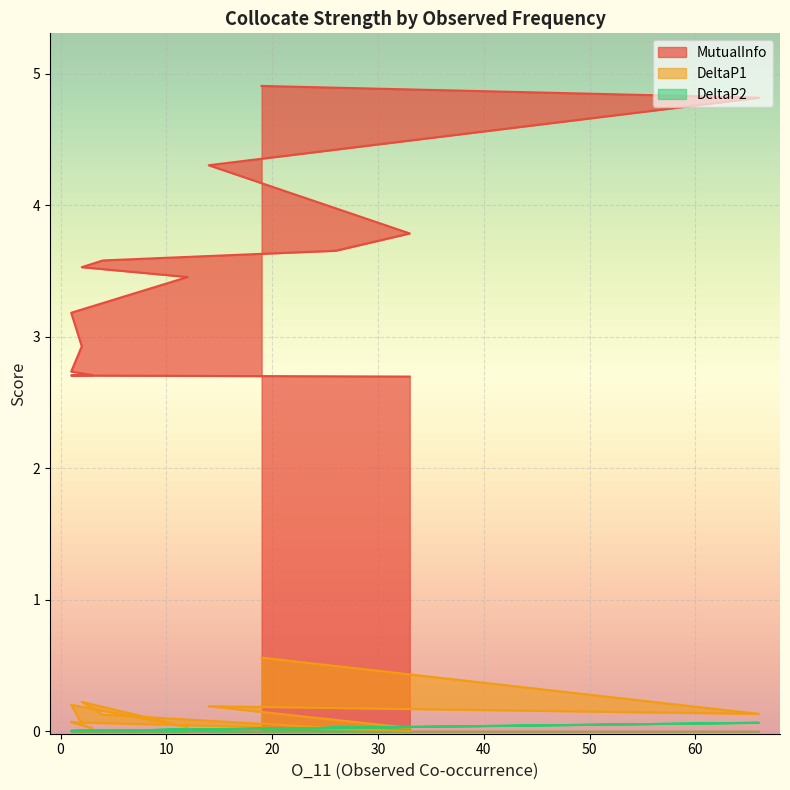

What are all the series names shown in the legend?

MutualInfo, DeltaP1, DeltaP2